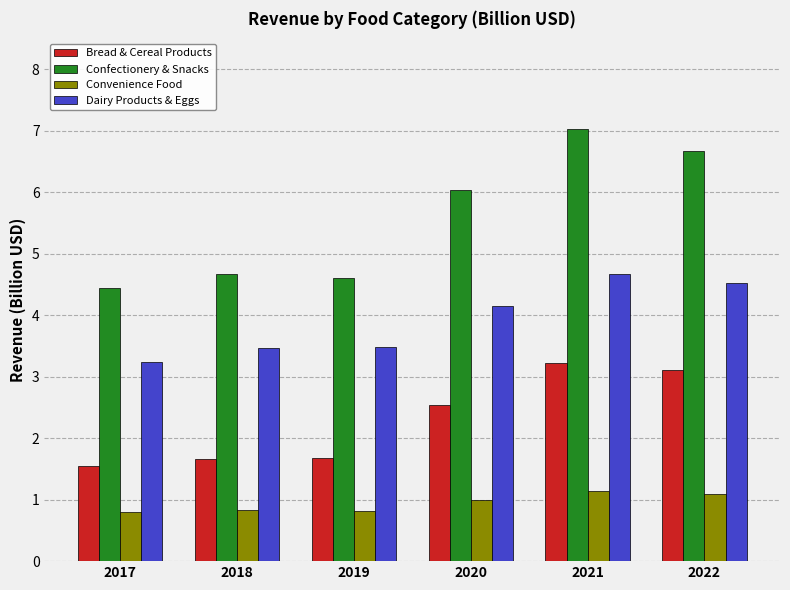

What is the value of the Dairy Products & Eggs bar at the 2nd from the left?

3.5